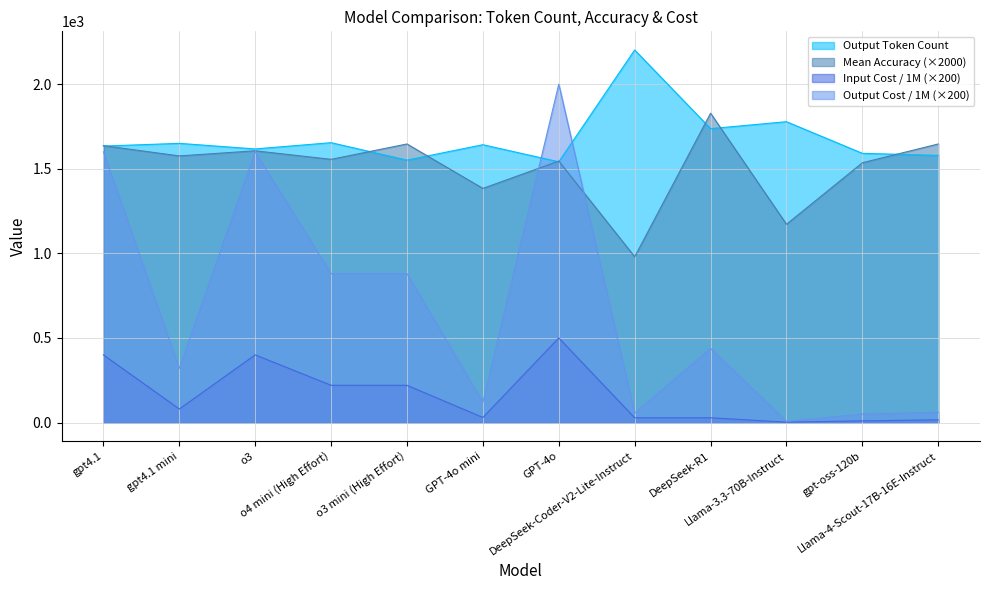

Which label corresponds to the smallest value in the chart?

Llama-3.3-70B-Instruct